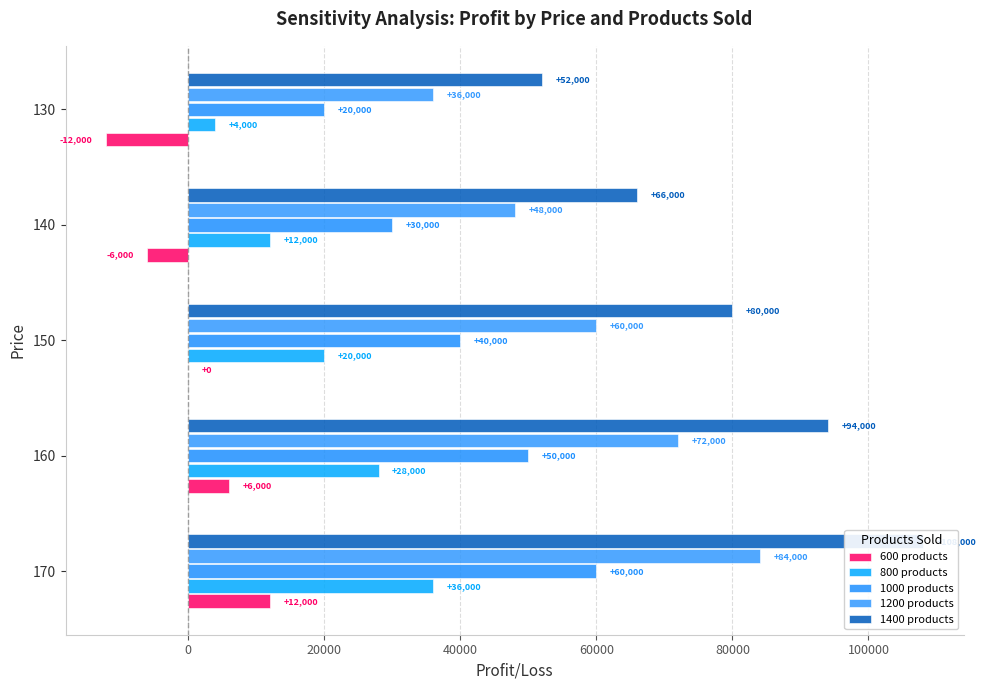

Read the 1000 products value at 140, to the nearest 10.

30000